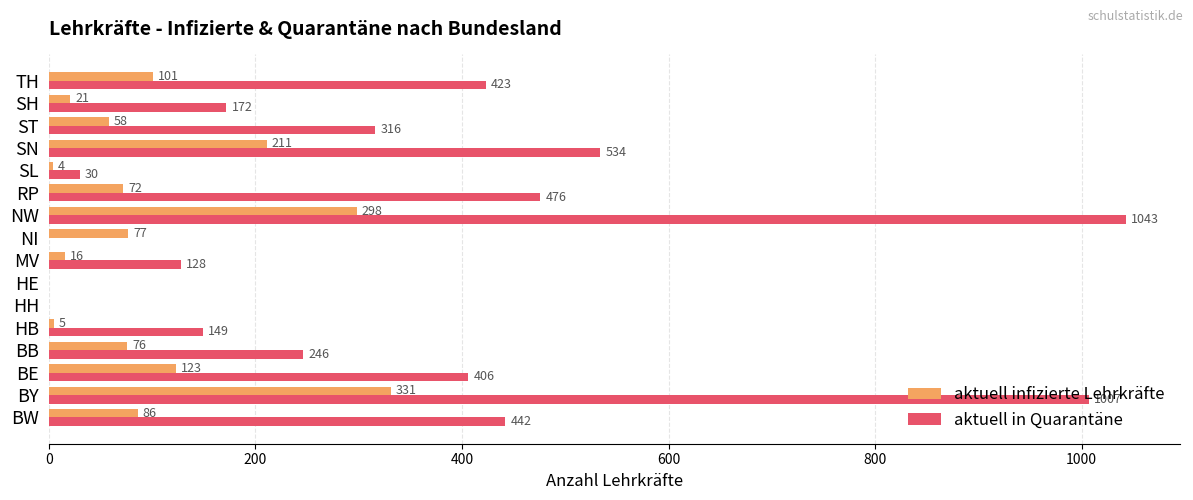

At which label is aktuell infizierte Lehrkräfte closest to 165?

BE